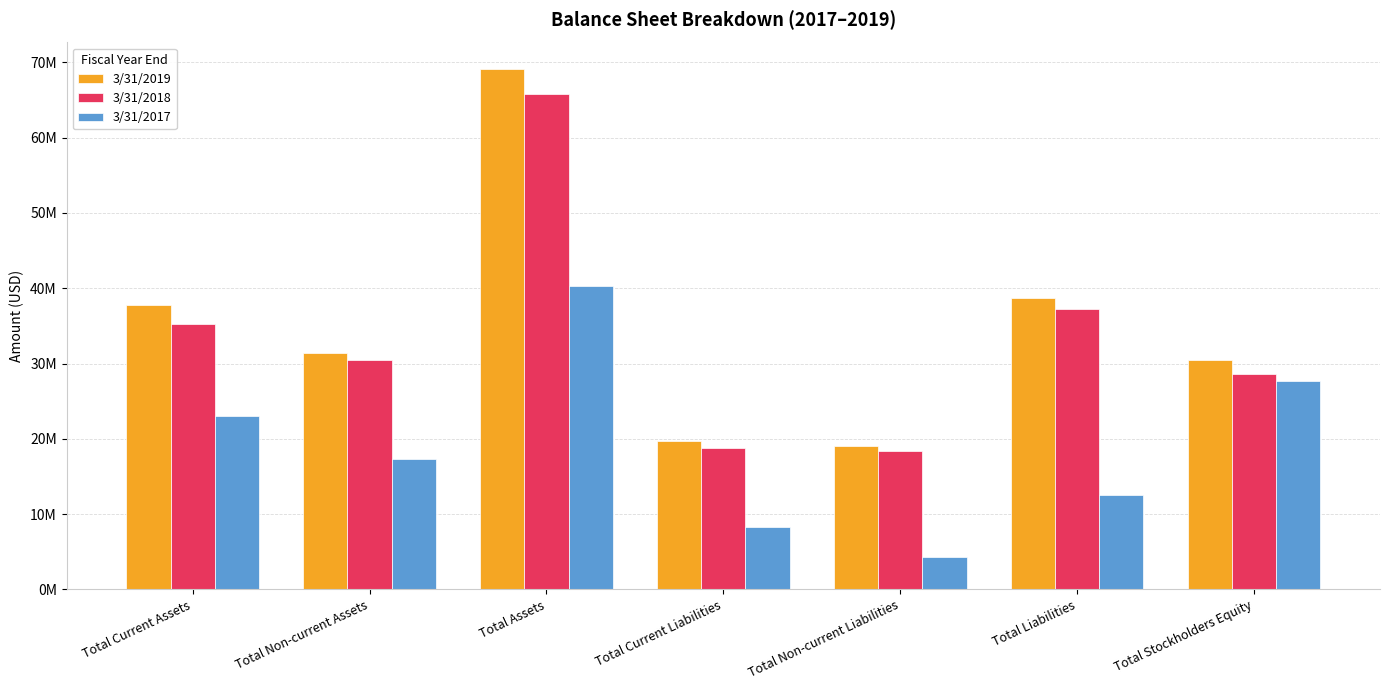

At which label does 3/31/2017 first exceed 17304266?

Total Current Assets